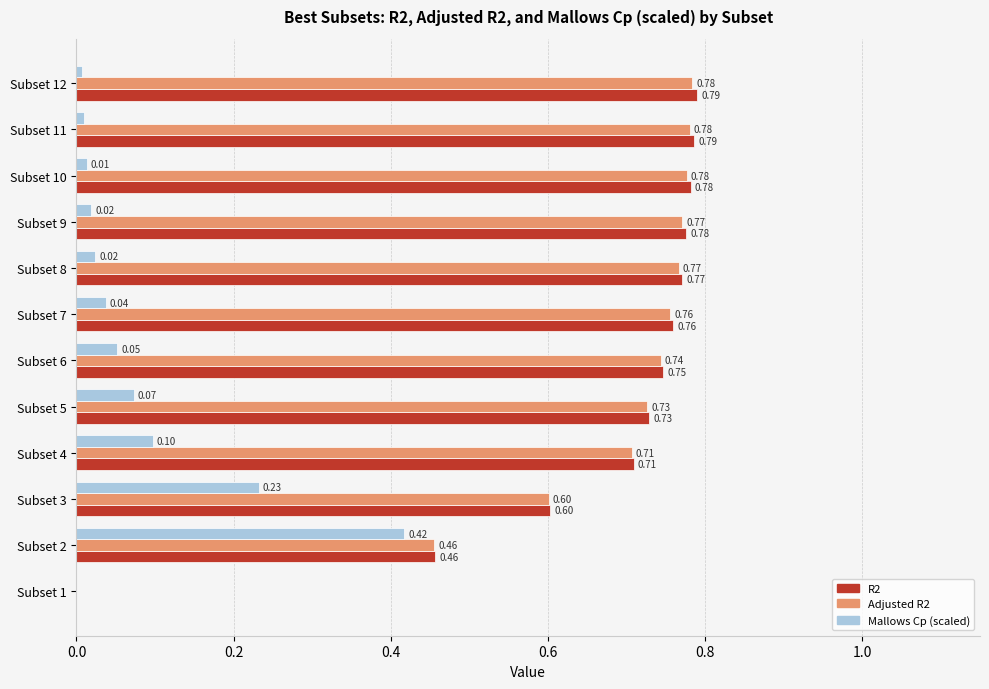

What is the sum of the R2 values at Subset 11 and Subset 3?

1.4